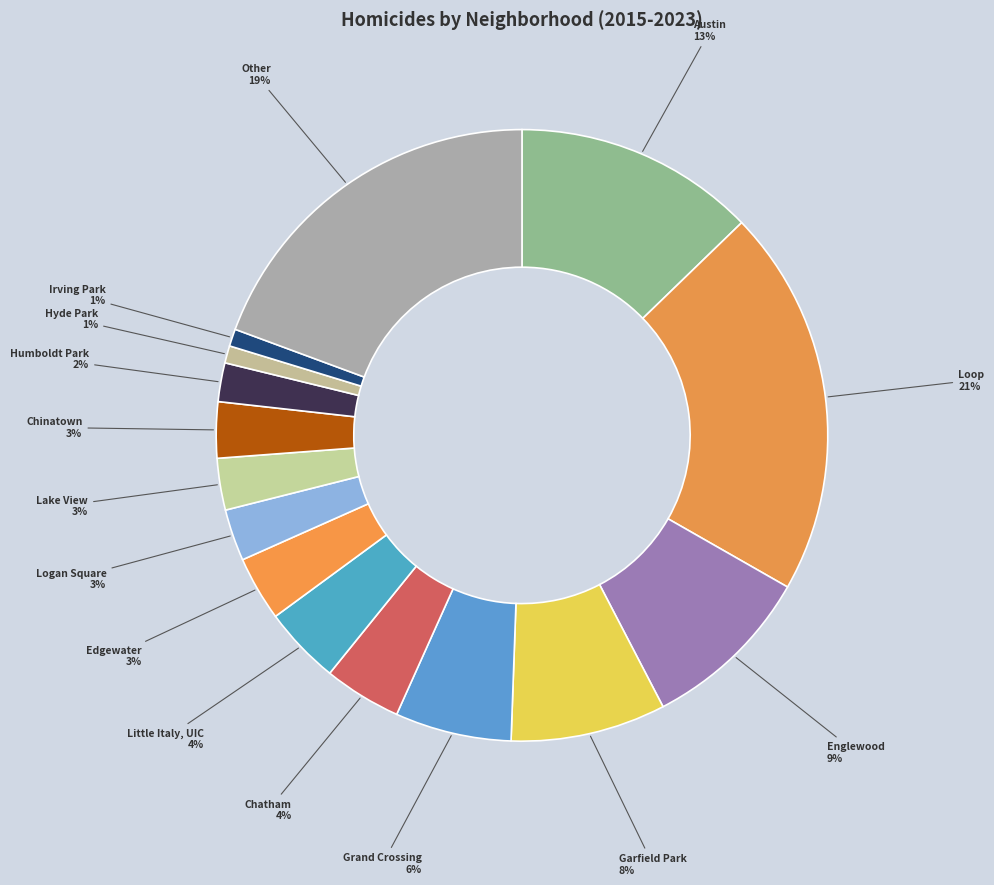

Which slice is the largest?

Loop